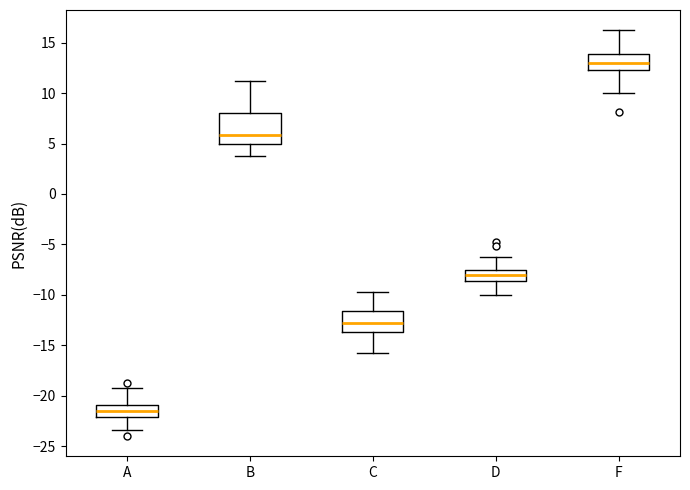

Comparing the boxes themselves (not the whiskers), which one is the tallest?

B